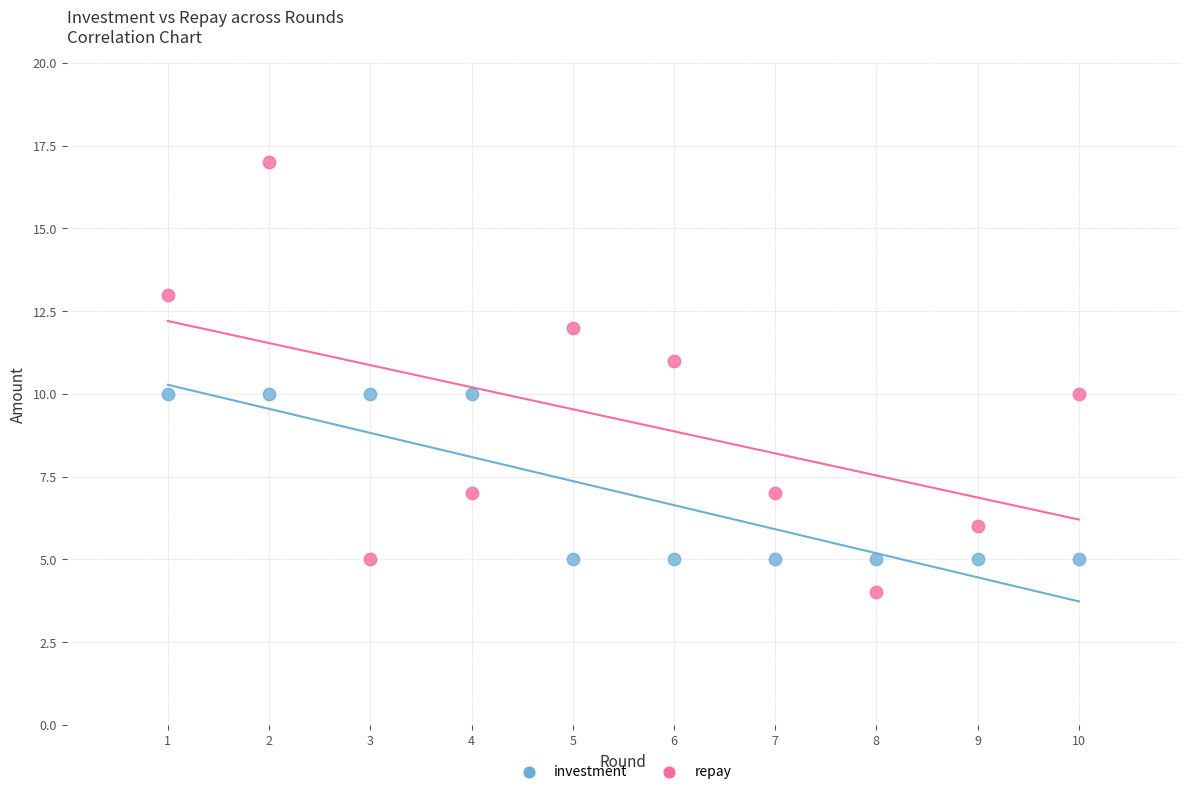

Which series contains the highest Y value?

repay